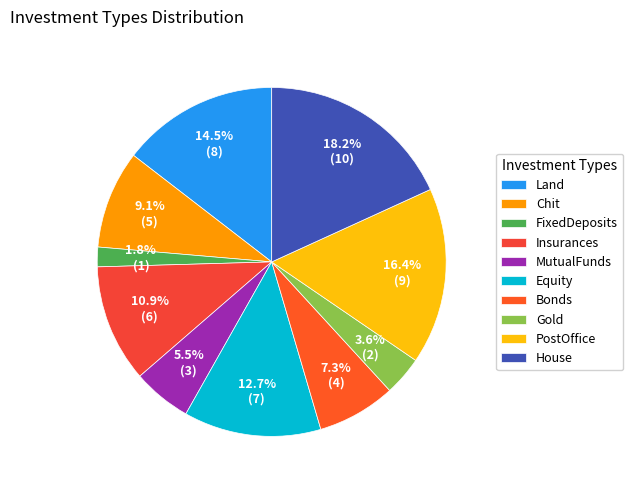

Between Gold and PostOffice, which is larger?

PostOffice